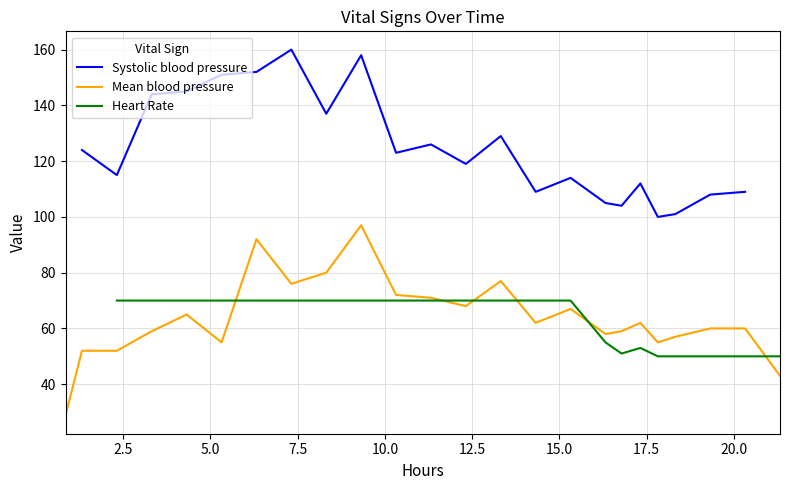

What is the highest value of the Systolic blood pressure series?

160